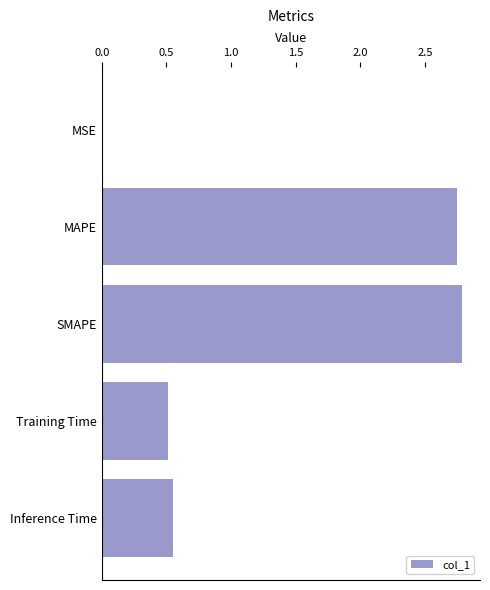

Between Inference Time and SMAPE, which is larger?

SMAPE